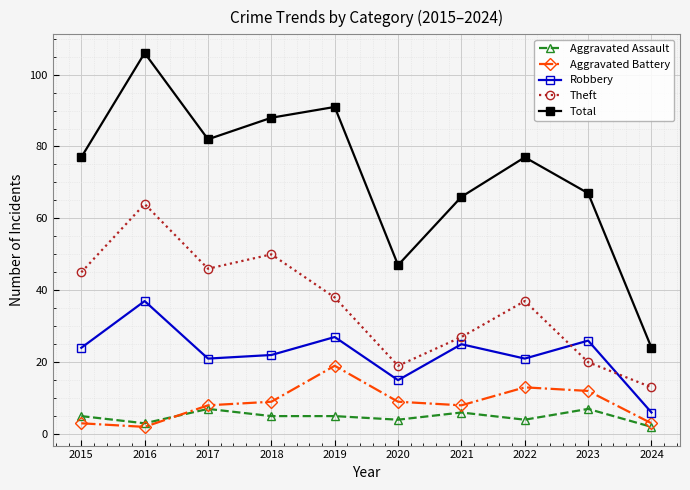

Which category has the highest value across all series?

2016